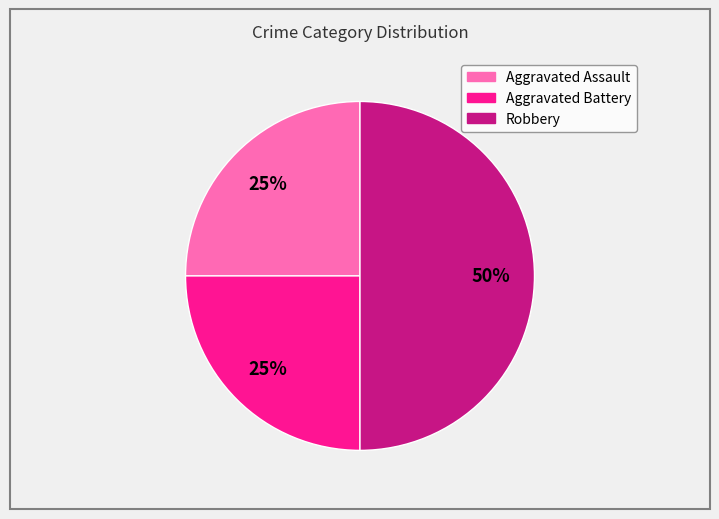

How many slices are in this pie chart?

3